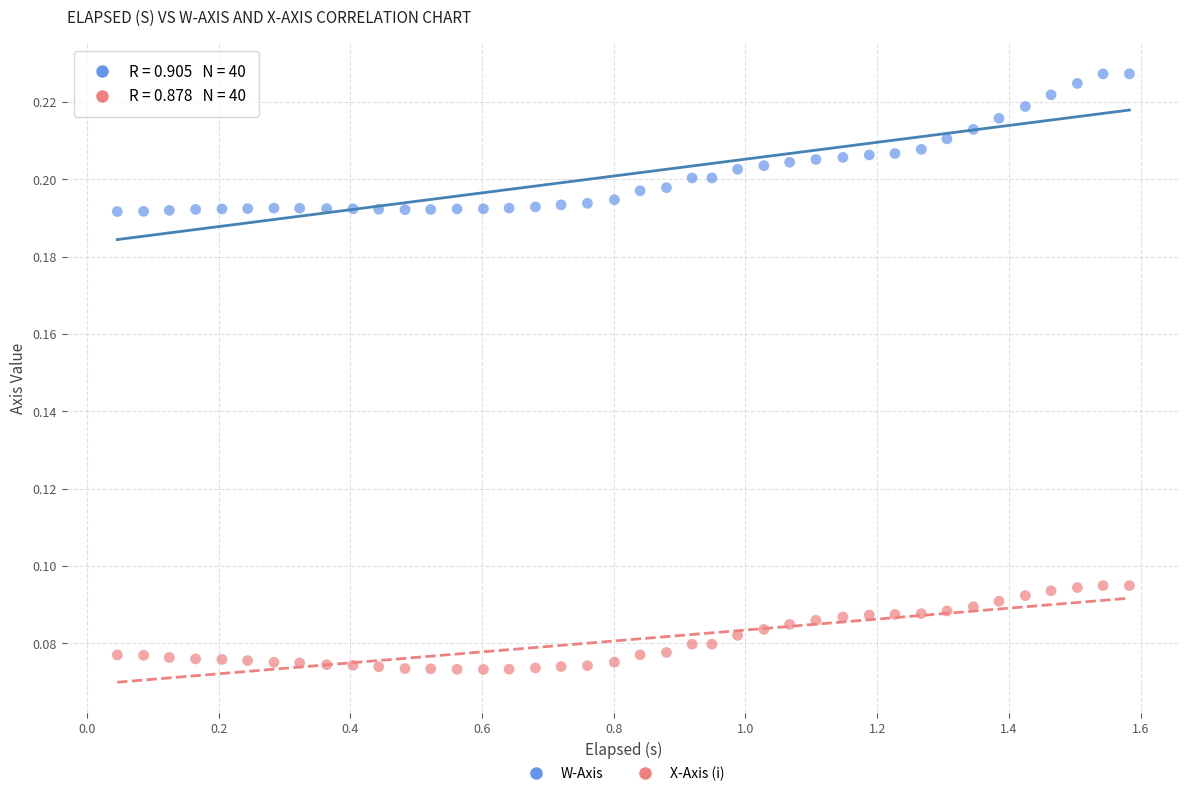

Which series has the widest spread of Y values?

W-Axis